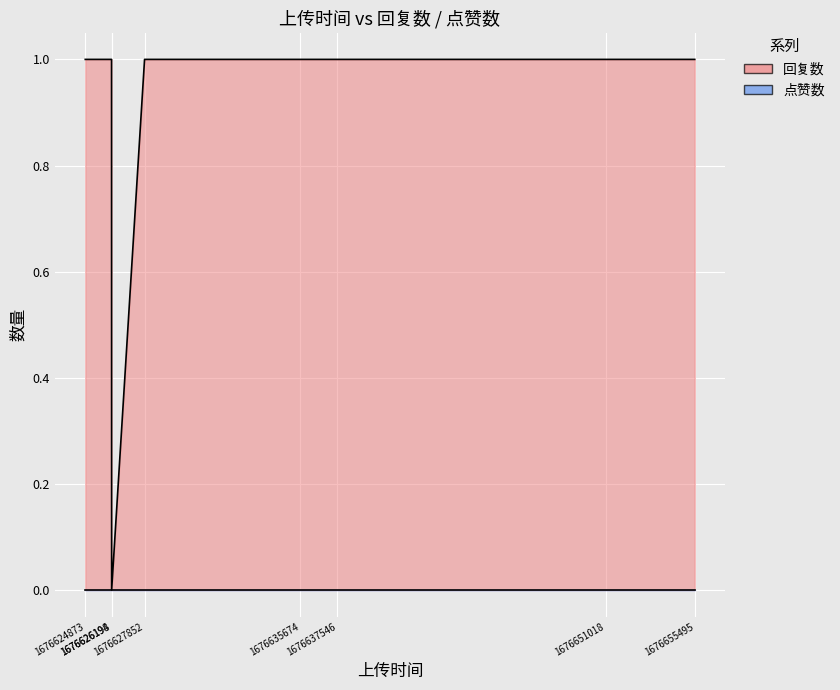

Rank the series by their average value, from lowest to highest.

点赞数, 回复数